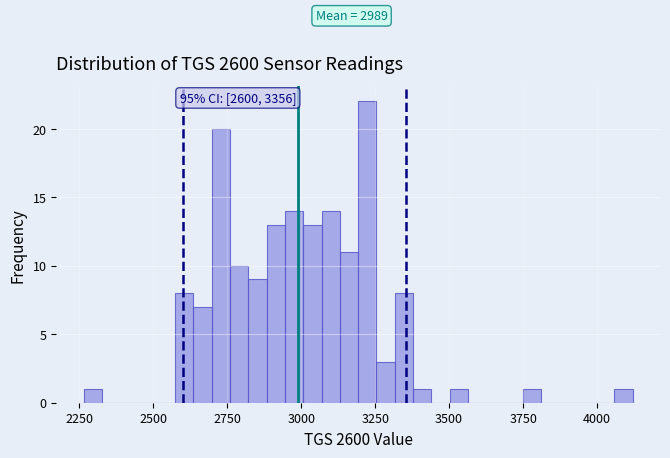

Around what value on the x-axis is the tallest bar? Give the approximate position of its centre, as read against the axis.

3200